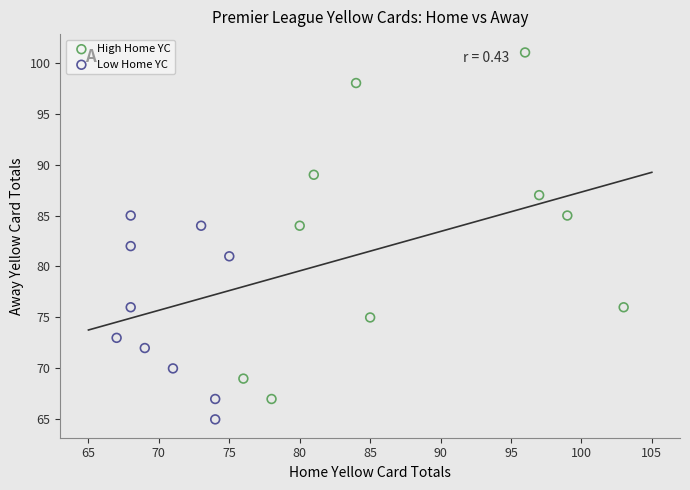

Which series contains the highest Y value?

High Home YC